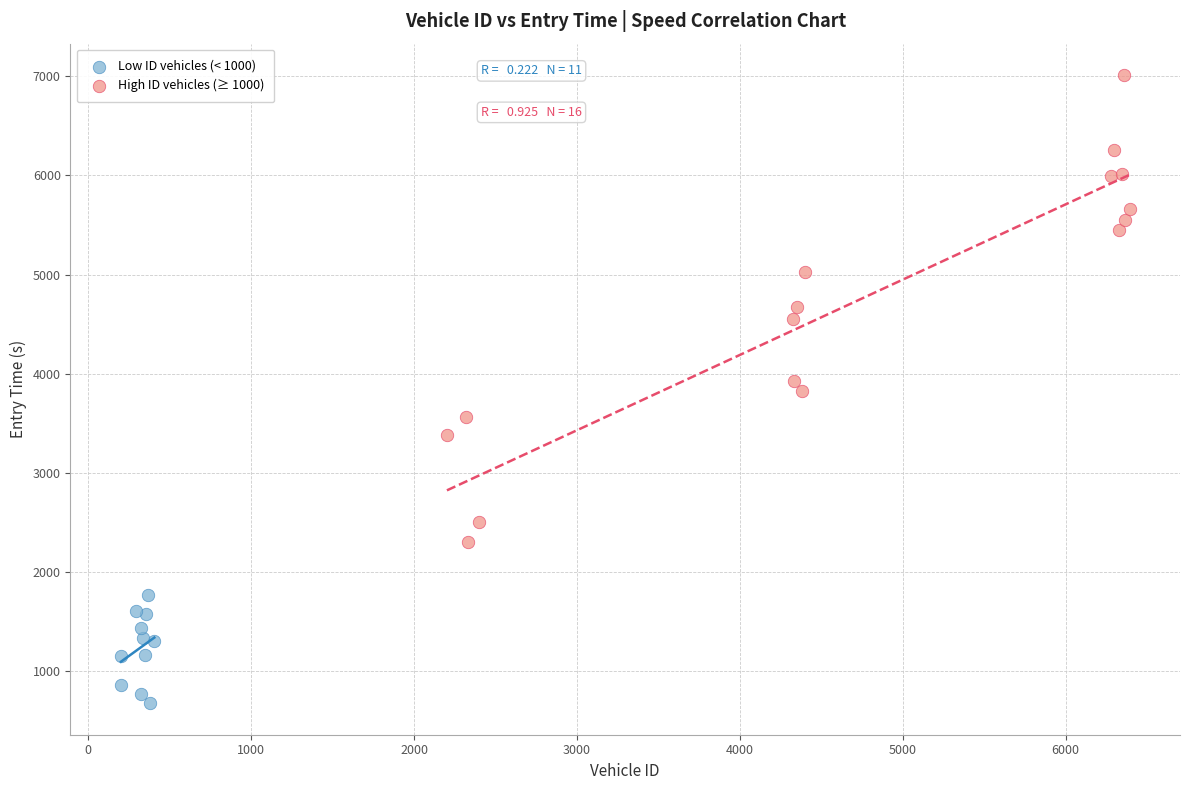

Which series reaches the maximum Y coordinate?

High ID vehicles (≥ 1000)